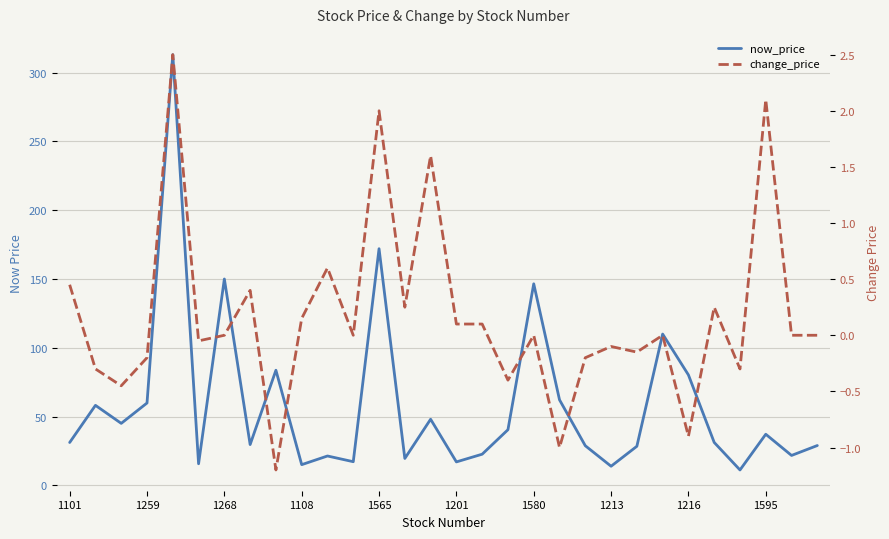

True or false: change_price and now_price intersect in this chart.

False